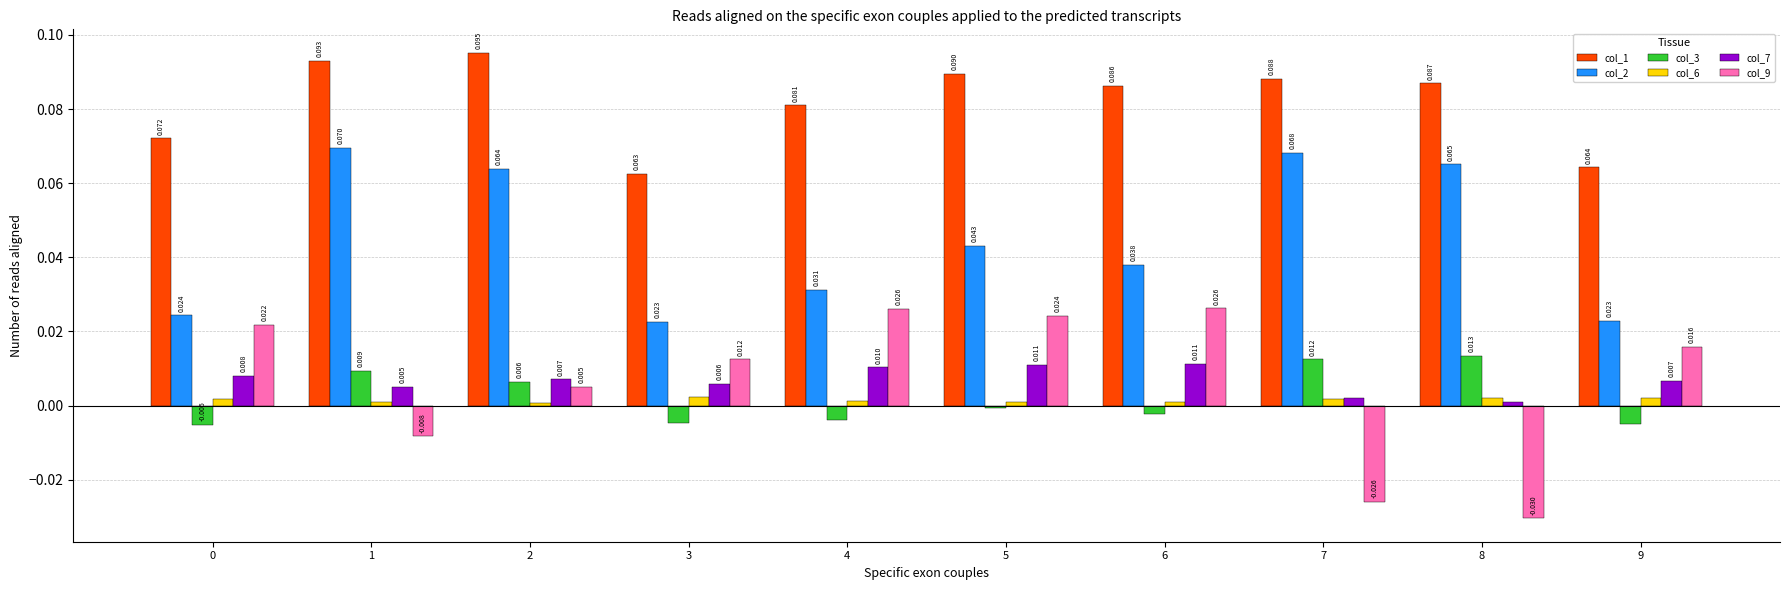

At 1, list the series in order from smallest to largest.

col_9, col_6, col_7, col_3, col_2, col_1